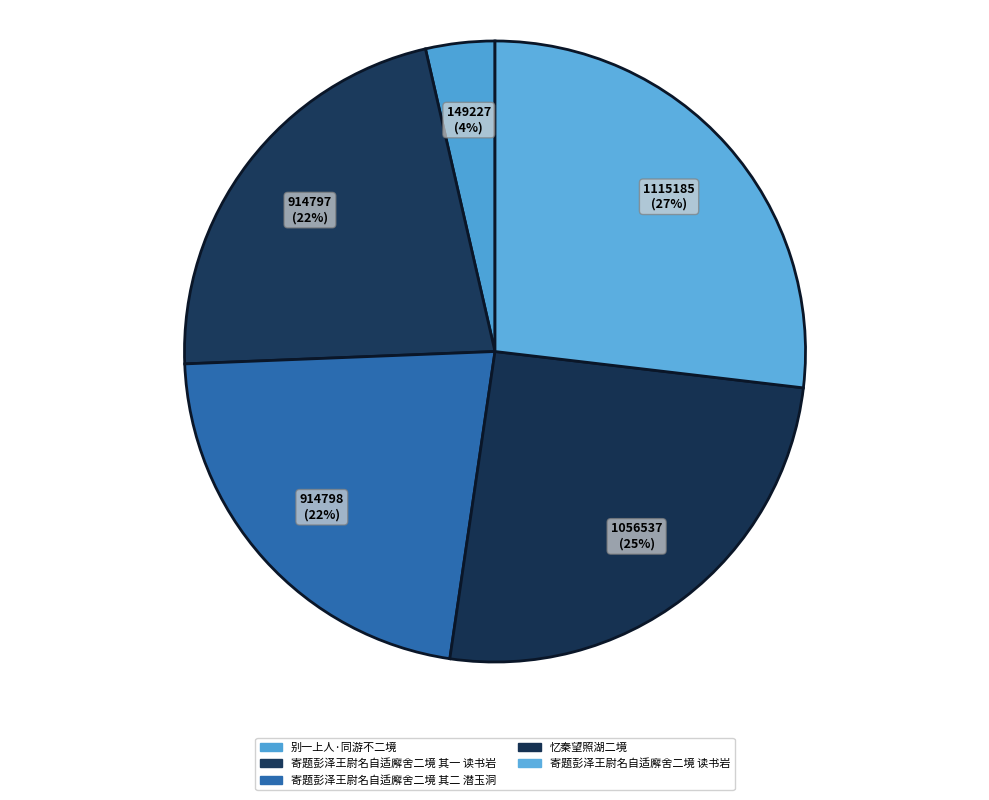

Which has a higher value, 寄题彭泽王尉名自适廨舍二境 其二 潜玉洞 or 忆秦望照湖二境?

忆秦望照湖二境